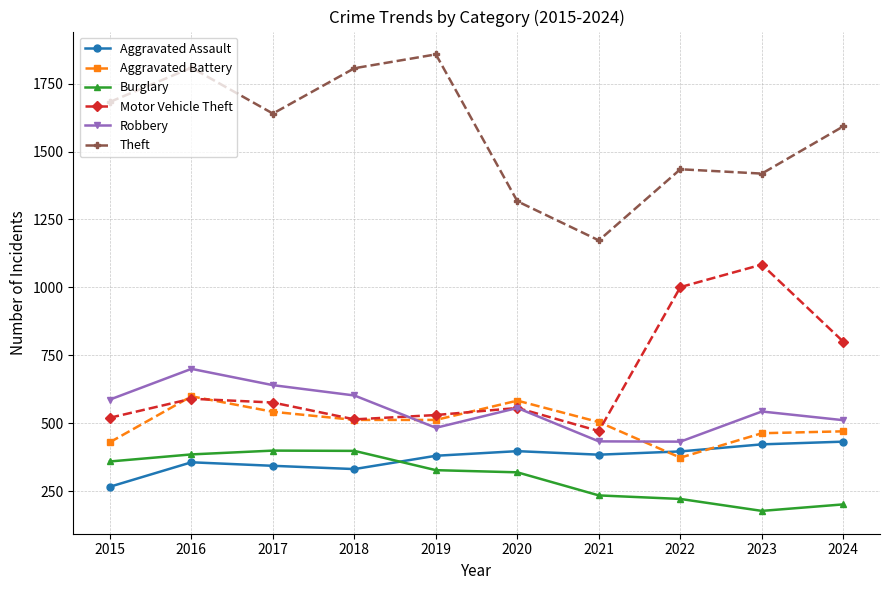

How many series are shown in this chart?

6